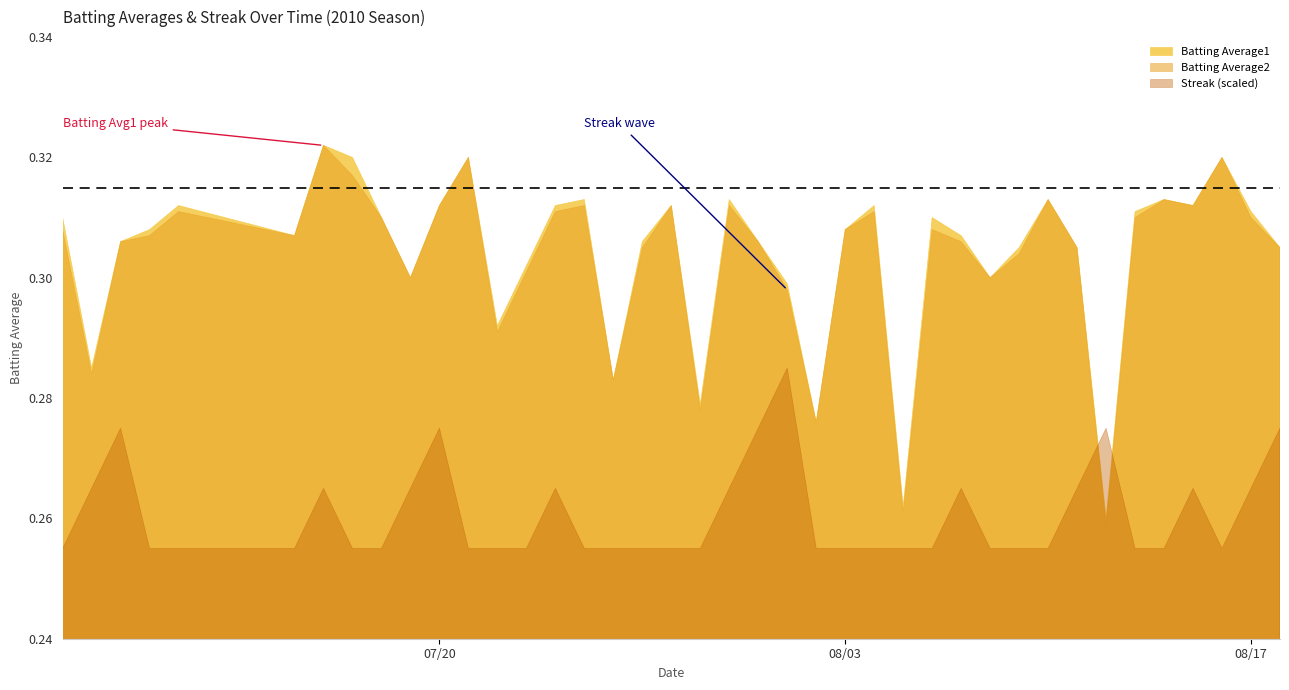

What is the average value of the Streak series?

1.1